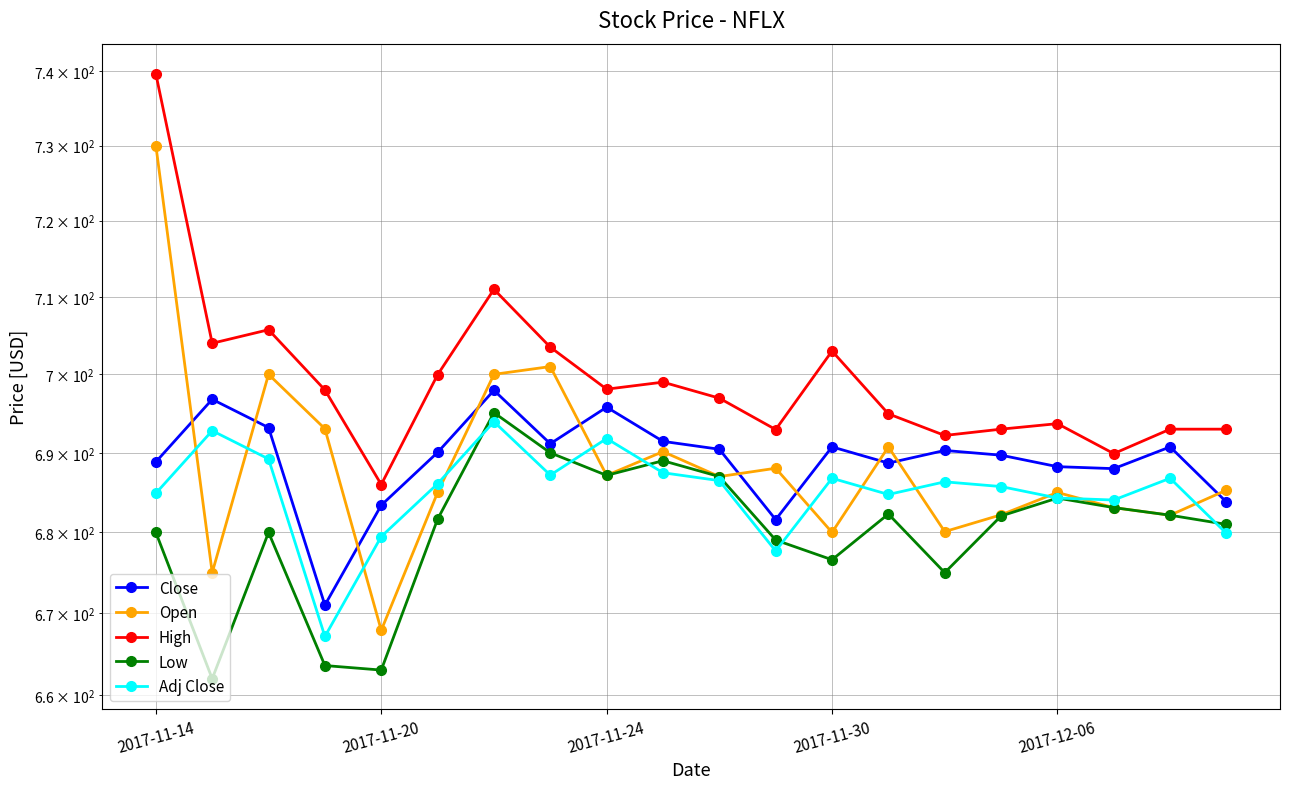

Rank the series by their maximum value, from highest to lowest.

High, Open, Close, Low, Adj Close